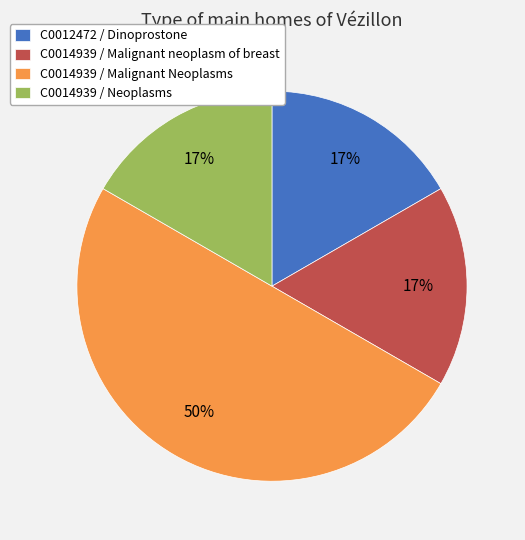

The C0014939 / Malignant Neoplasms slice represents 50% of the pie. True or false?

True